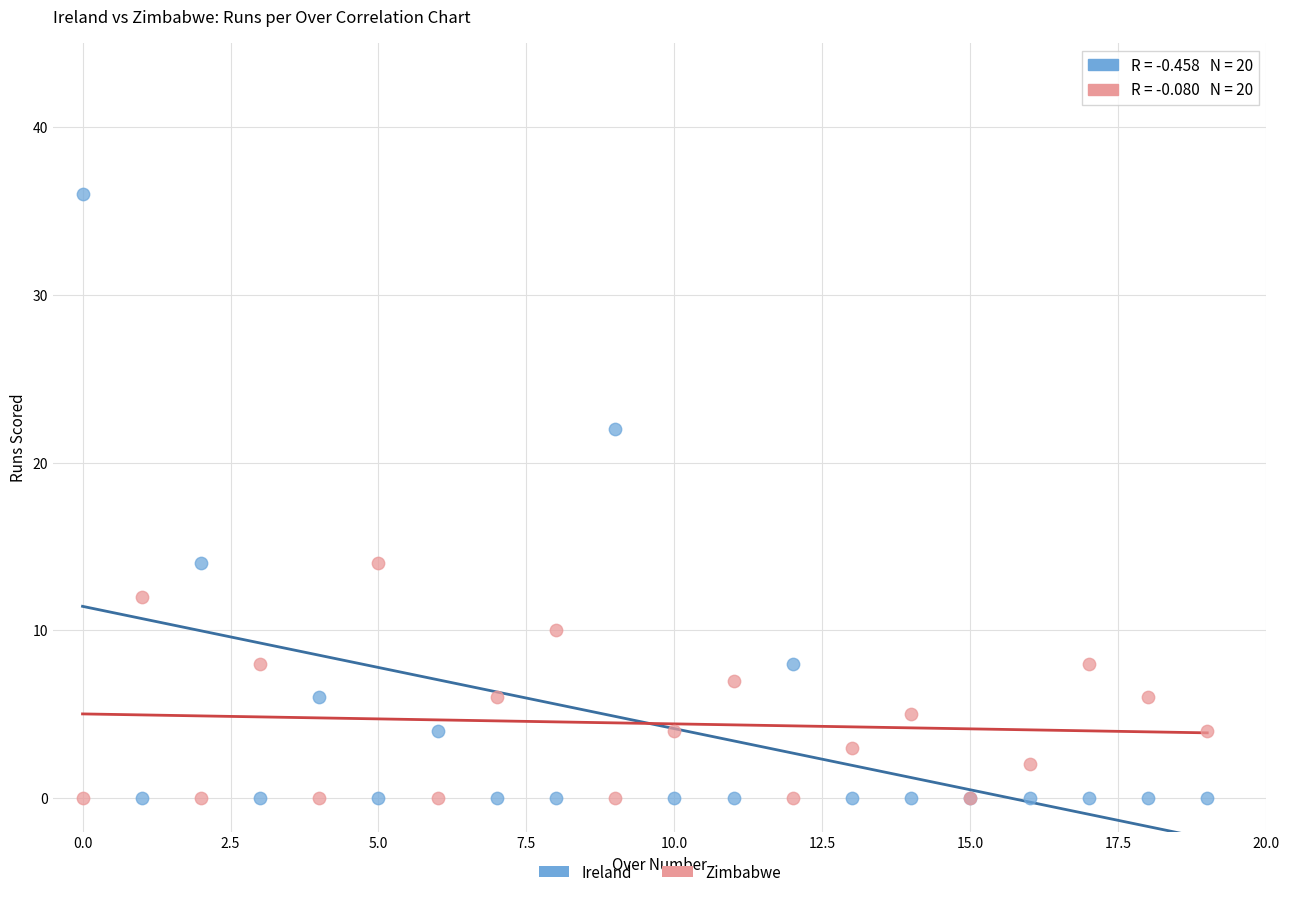

Which series has the widest spread of Y values?

Ireland